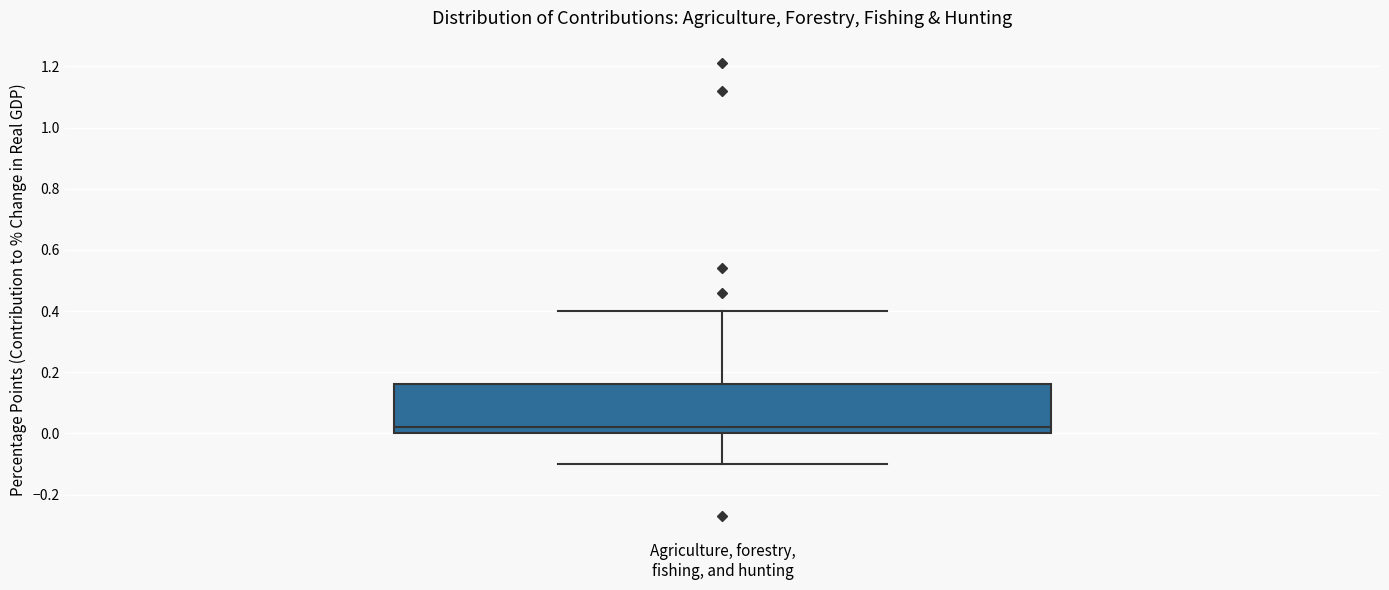

Transcribe this box plot: give where the median line is, the range the box spans, and where the two whiskers end, as read against the y-axis. The values are not printed on the chart, so give them approximately, as read against the axis.

median 0.02, box 0.00 to 0.16, whiskers -0.10 to 0.40